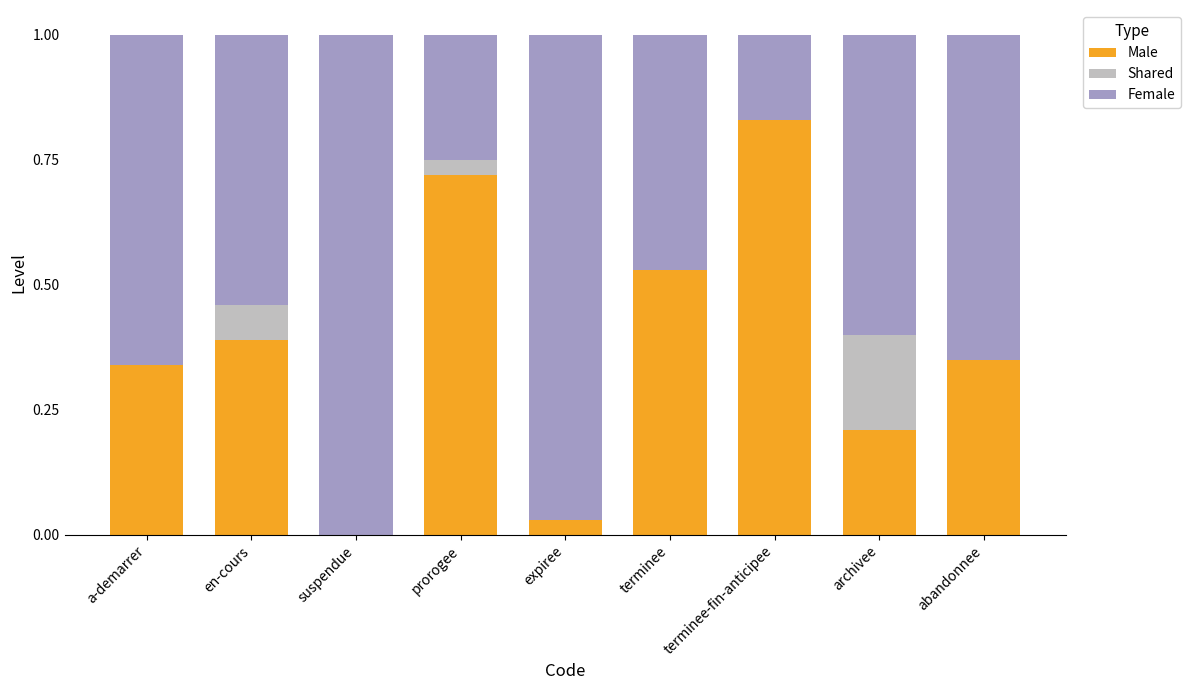

What is the approximate value of Male at en-cours?

0.4